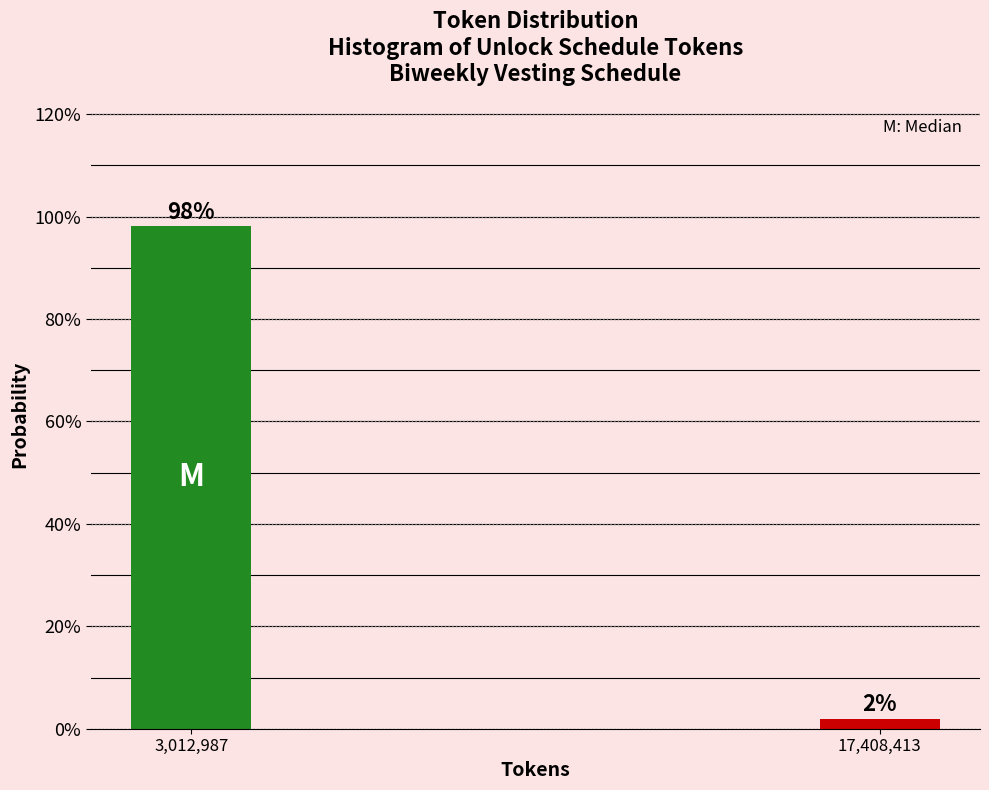

What is the label of the 1st bar from the left?

3,012,987